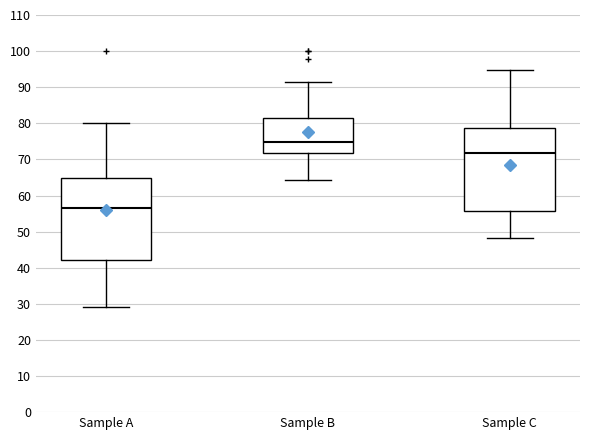

Reading left to right, transcribe this box plot: for each box, give where its median line is, the range the box spans, and where its two whiskers end, as read against the y-axis. The values are not printed on the chart, so give them approximately, as read against the axis.

Sample A: median 56, box 42 to 65, whiskers 29 to 80
Sample B: median 75, box 72 to 81, whiskers 64 to 91
Sample C: median 72, box 56 to 79, whiskers 48 to 95